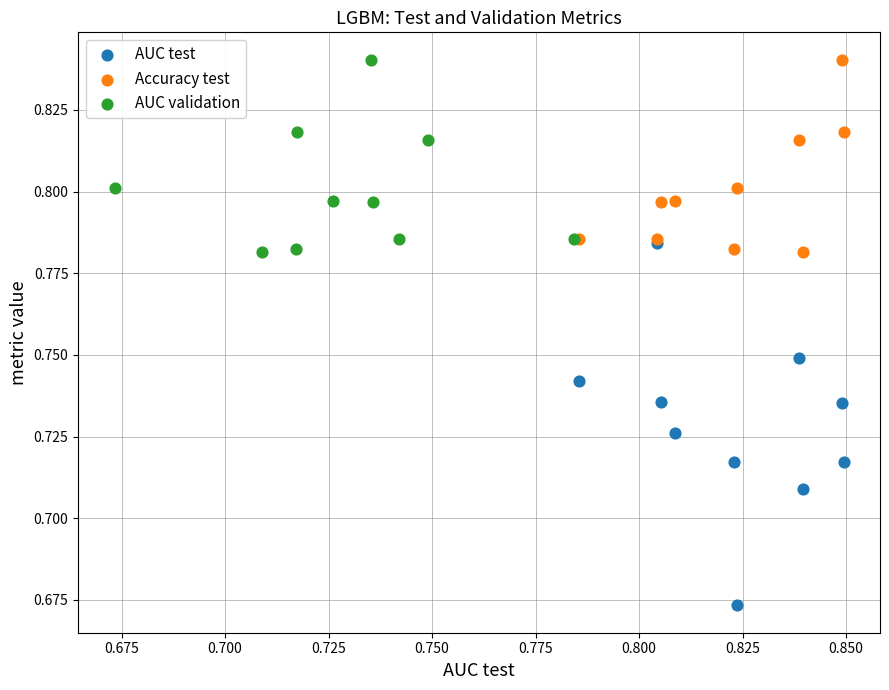

Which series has the largest Y range (max minus min)?

AUC test